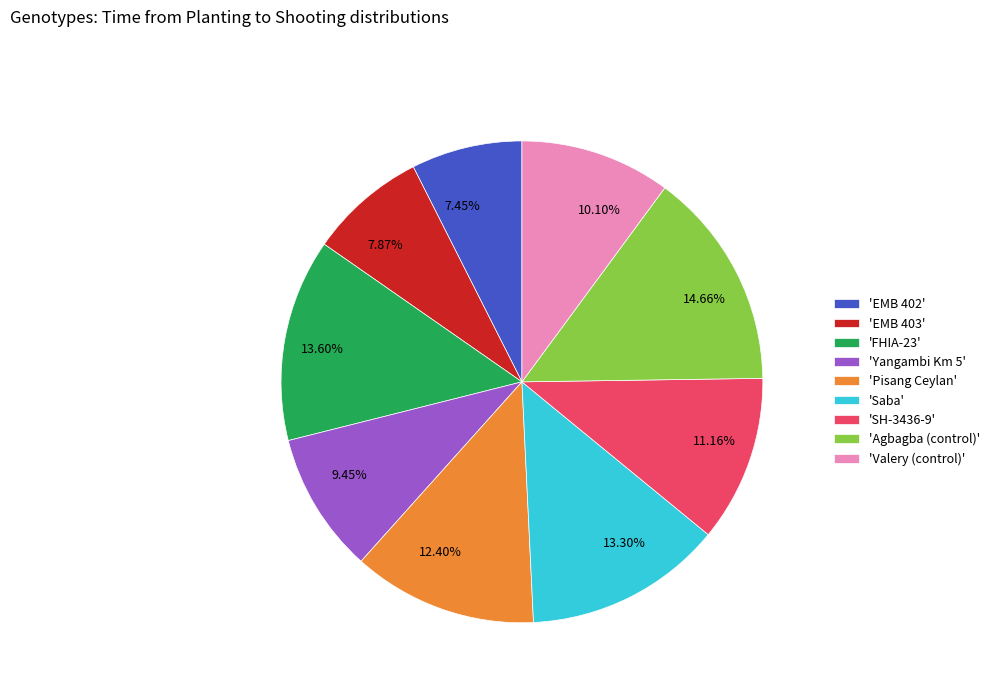

Combined, do 10.10% and 14.66% account for over 50%?

No